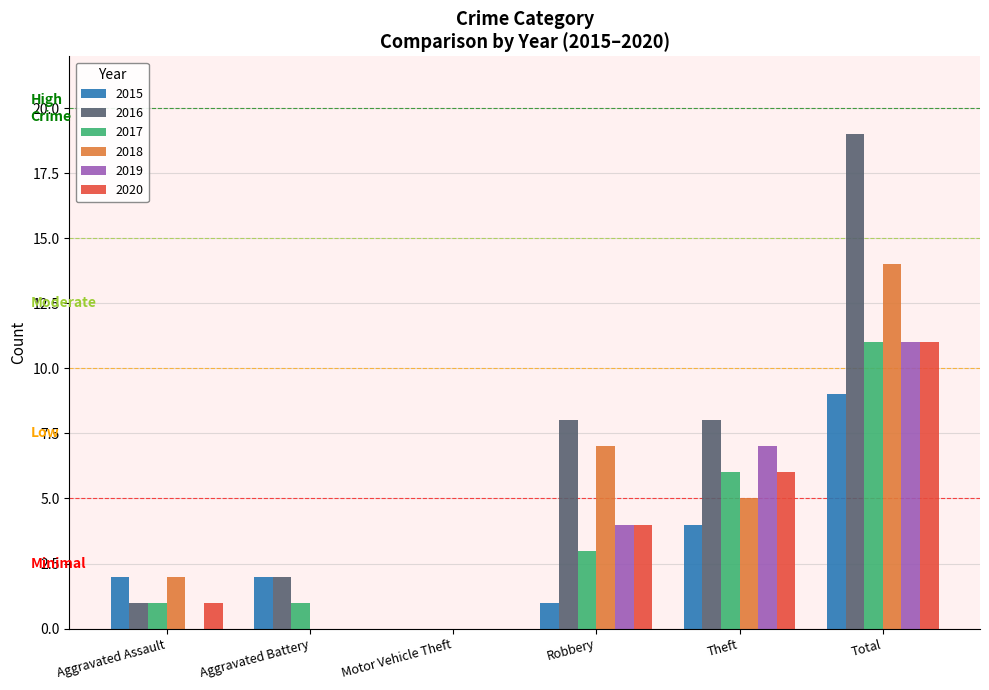

What are all the series names shown in the legend?

2015, 2016, 2017, 2018, 2019, 2020